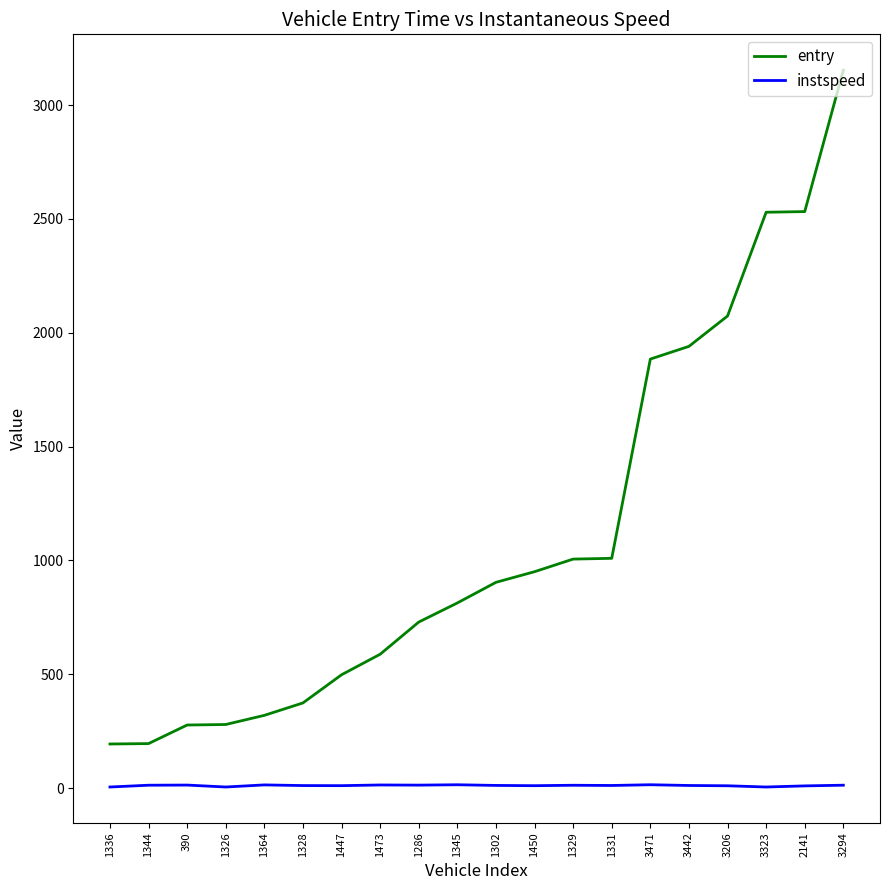

What is the average value of the entry series?

1112.7